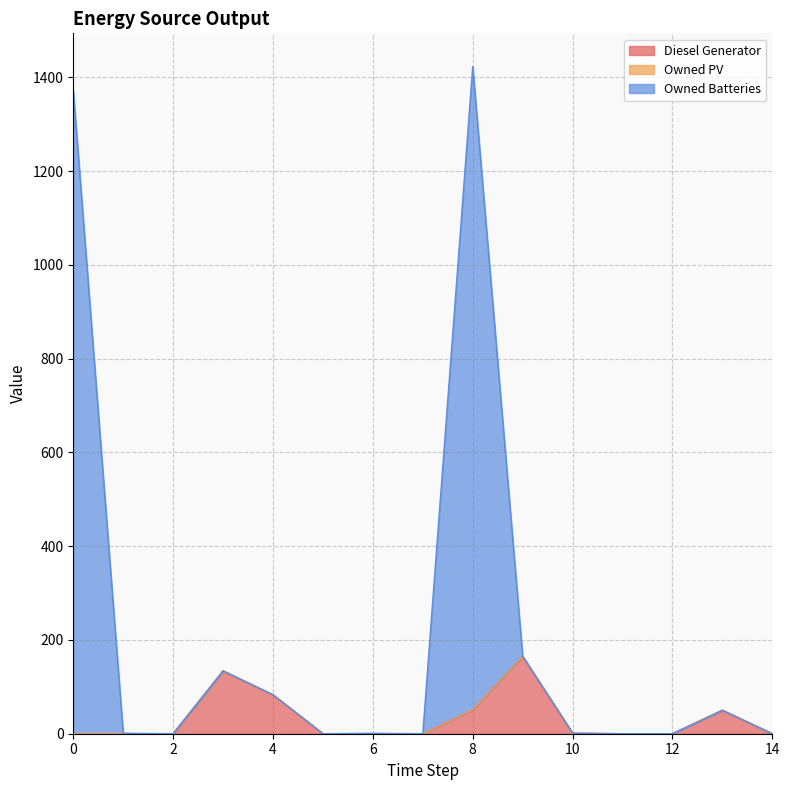

What is the average value of the Diesel Generator series?

32